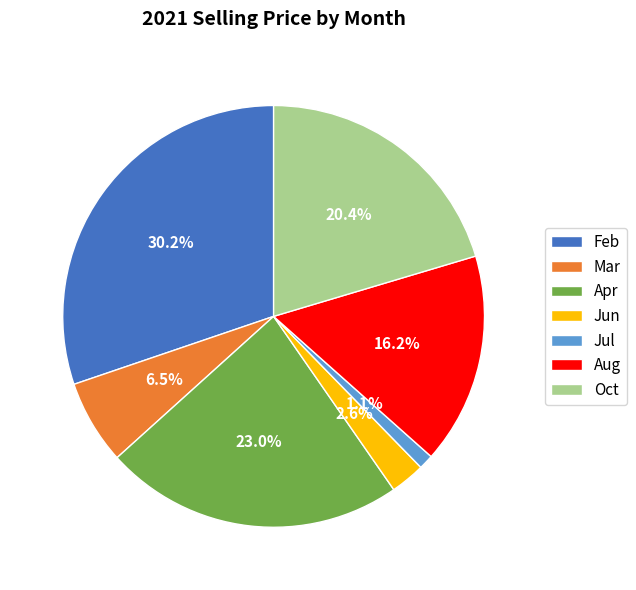

Count the number of slices in the pie.

7